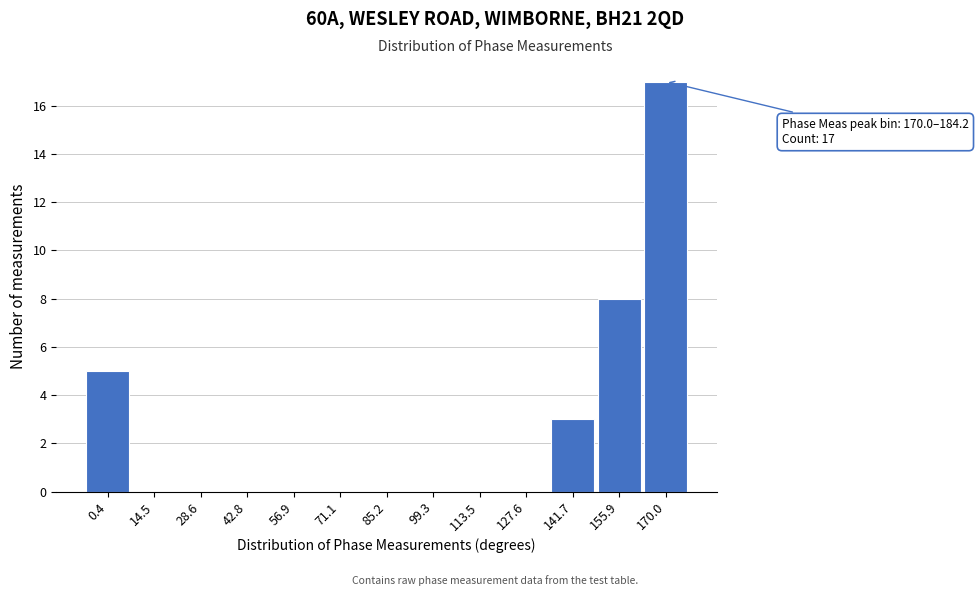

Reading left to right, transcribe all the data shown in this chart.

0.4=5	14.5=0	28.6=0	42.8=0	56.9=0	71.1=0	85.2=0	99.3=0	113.5=0	127.6=0	141.7=3	155.9=8	170.0=17